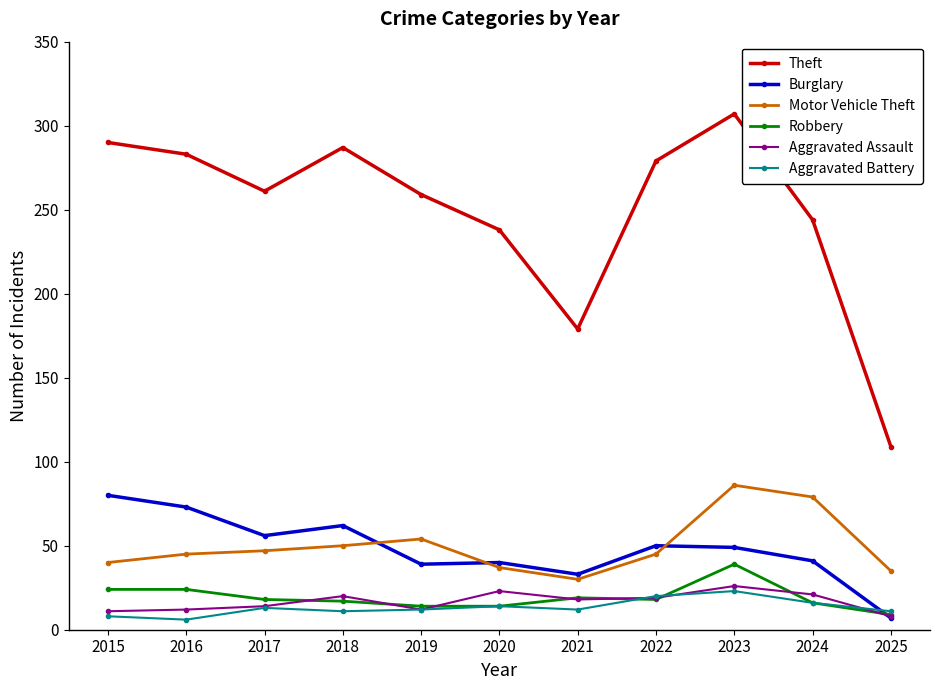

What is the value of the Aggravated Assault point at the 8th from the left?

19